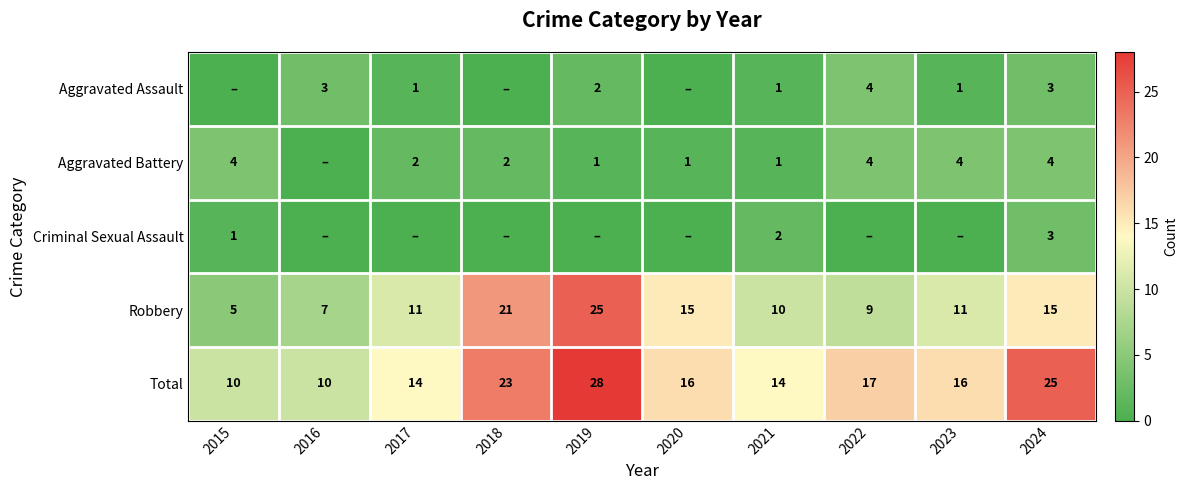

The Total series shows 5 at 2022. True or false?

False